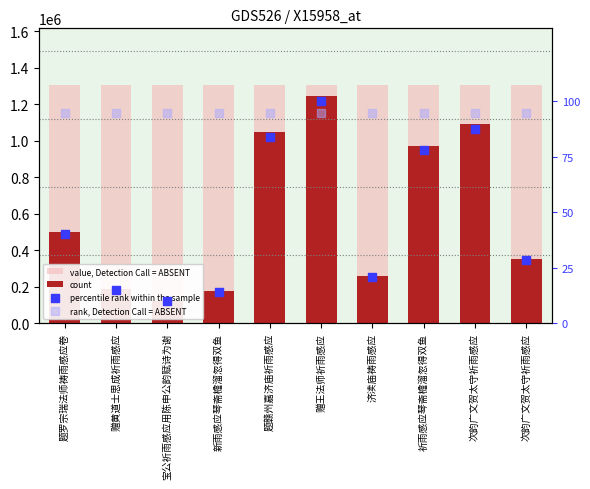

At which category is the sum across all series the highest?

赠王法师祈雨感应